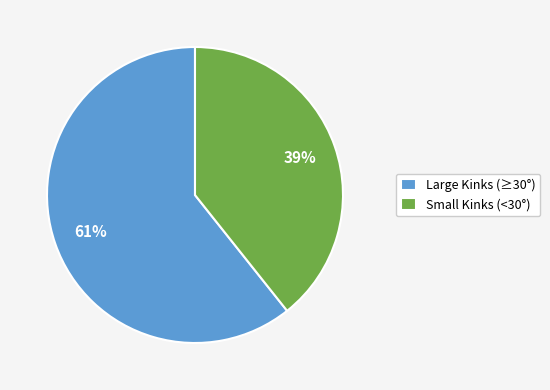

Rank the categories by value from highest to lowest.

Large Kinks (≥30°), Small Kinks (<30°)